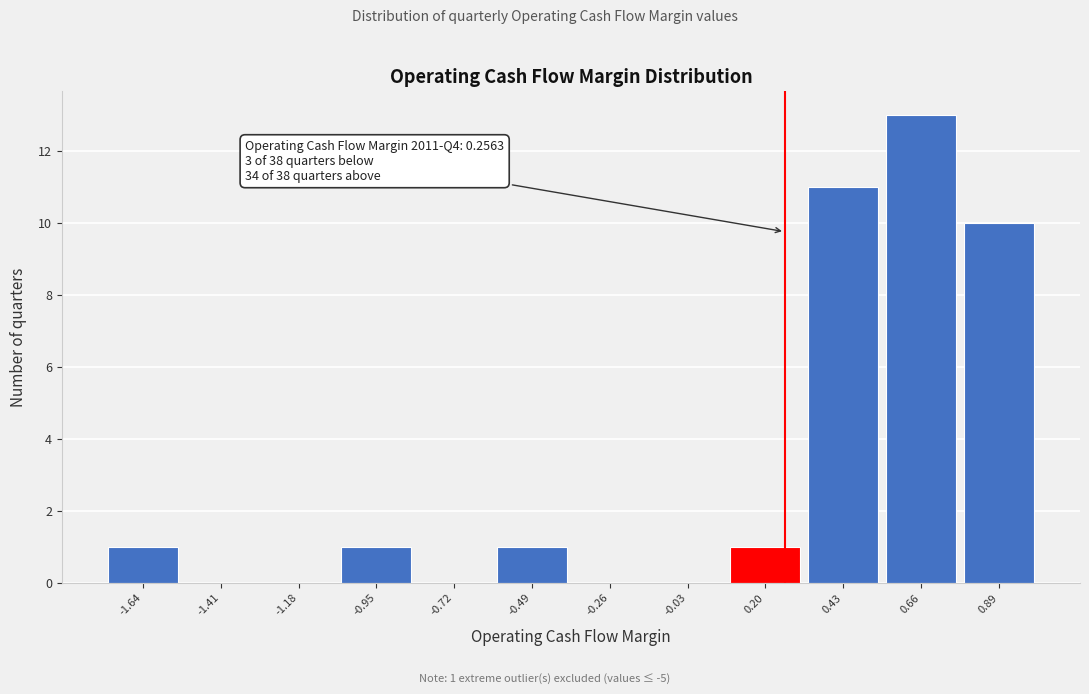

Over which range of the x-axis is the bar tallest?

0.55 to 0.75